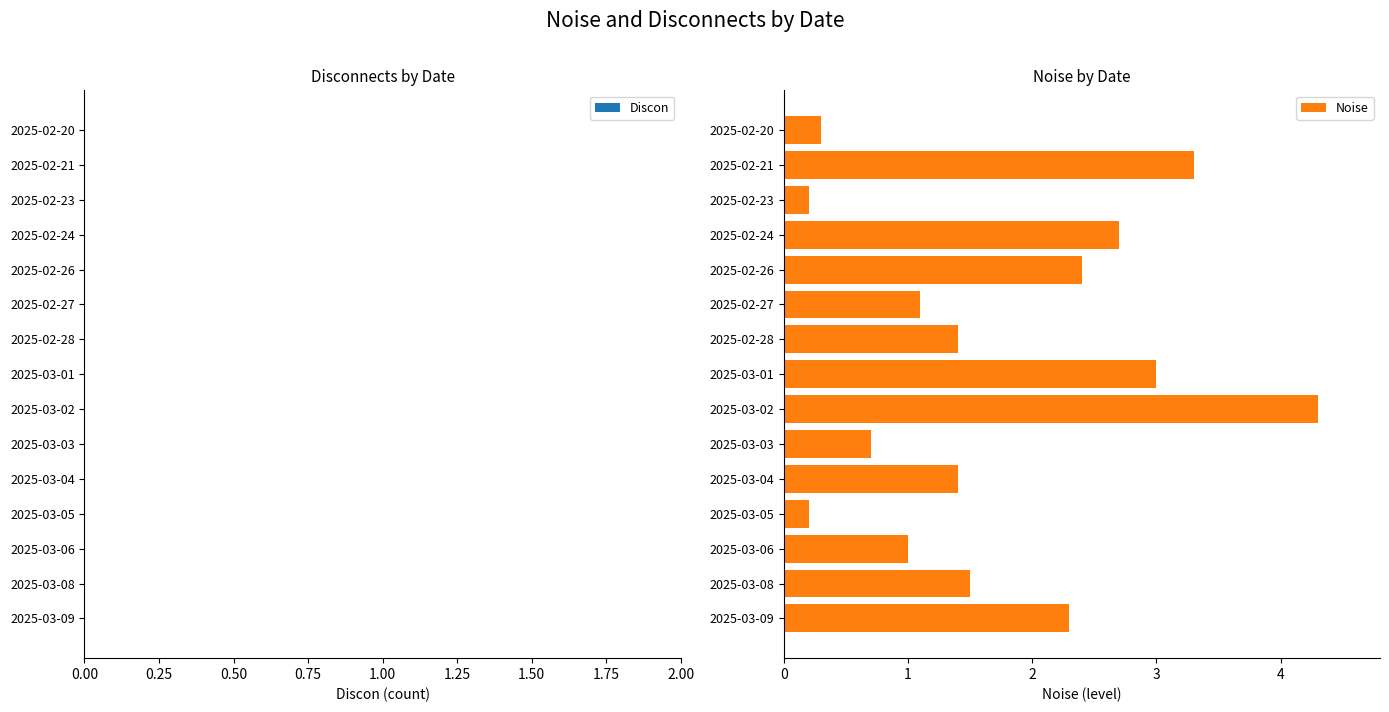

Where is the data nearest to the value 2?

2025-03-09